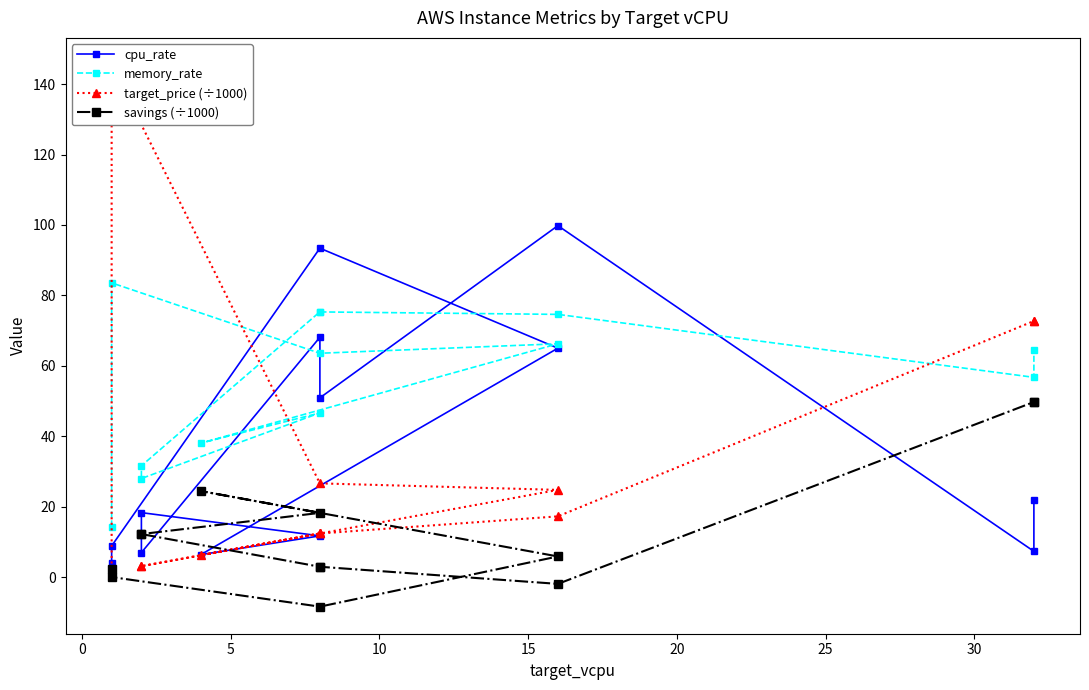

Does the chart display data point markers on the line(s)?

Yes